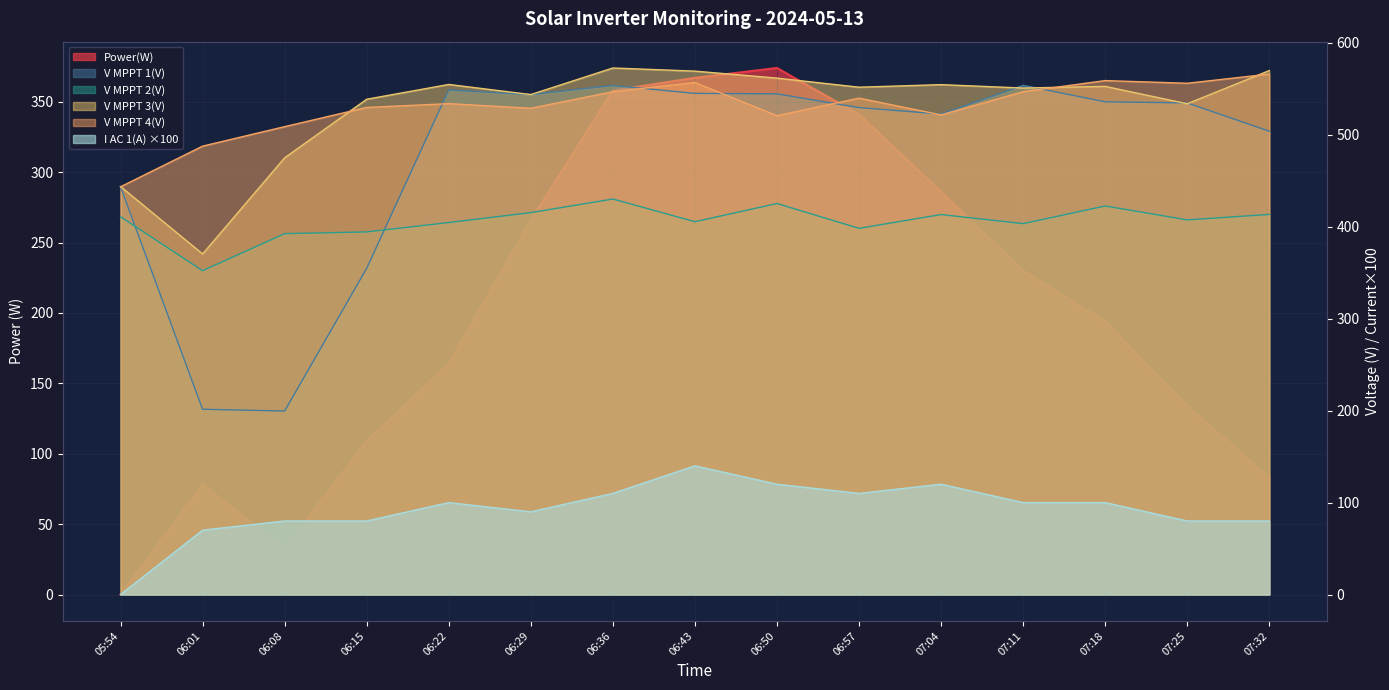

Reading left to right, list all the values displayed in this chart.

Power(W): 05:54=0.0	06:01=78.0	06:08=33.0	06:15=109.0	06:22=164.0	06:29=266.0	06:36=358.0	06:43=367.0	06:50=374.0	06:57=341.0	07:04=286.0	07:11=230.0	07:18=194.0	07:25=134.0	07:32=83.0
V MPPT 1(V): 05:54=443.5	06:01=201.5	06:08=199.6	06:15=354.8	06:22=548.8	06:29=543.8	06:36=553.7	06:43=545.1	06:50=544.6	06:57=529.6	07:04=522.6	07:11=553.8	07:18=535.9	07:25=534.7	07:32=503.9
V MPPT 2(V): 05:54=410.9	06:01=352.2	06:08=392.5	06:15=394.4	06:22=404.6	06:29=415.4	06:36=430.2	06:43=405.5	06:50=425.3	06:57=398.3	07:04=413.3	07:11=403.4	07:18=422.6	07:25=407.5	07:32=413.4
V MPPT 3(V): 05:54=443.8	06:01=370.4	06:08=475.0	06:15=538.7	06:22=554.8	06:29=543.8	06:36=572.7	06:43=569.3	06:50=561.7	06:57=551.8	07:04=554.6	07:11=550.9	07:18=552.7	07:25=533.8	07:32=569.9
V MPPT 4(V): 05:54=443.5	06:01=487.7	06:08=508.9	06:15=529.8	06:22=533.9	06:29=528.9	06:36=546.9	06:43=556.9	06:50=520.8	06:57=539.9	07:04=521.7	07:11=546.9	07:18=559.0	07:25=556.1	07:32=566.1
I AC 1(A): 05:54=0.0	06:01=70.0	06:08=80.0	06:15=80.0	06:22=100.0	06:29=90.0	06:36=110.0	06:43=140.0	06:50=120.0	06:57=110.0	07:04=120.0	07:11=100.0	07:18=100.0	07:25=80.0	07:32=80.0